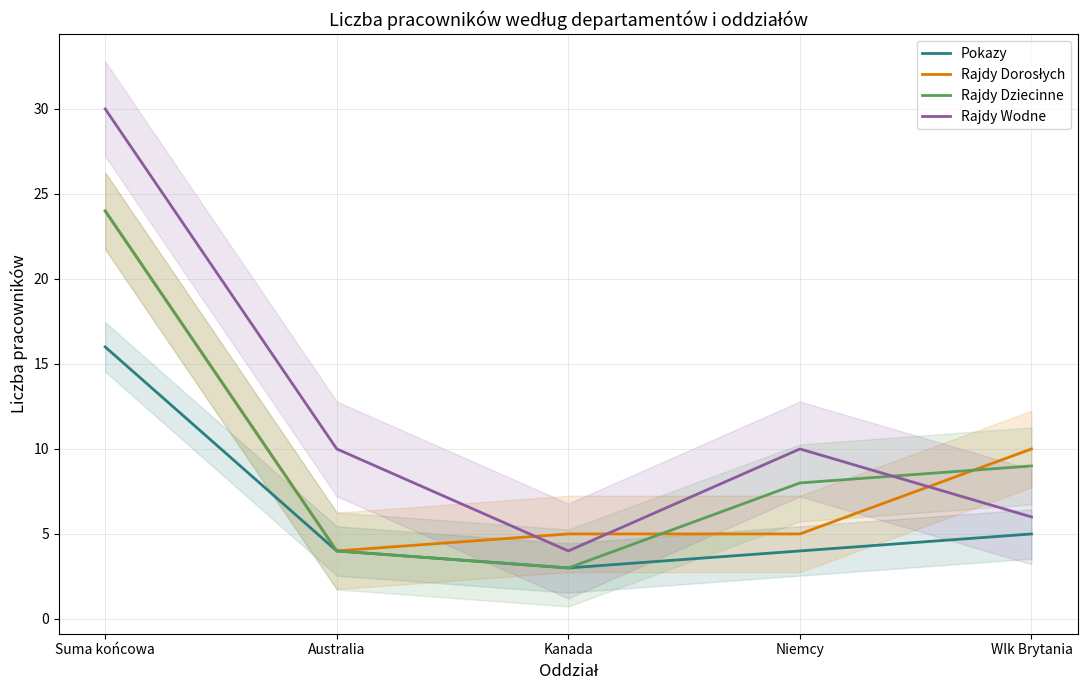

At which label is Pokazy closest to 9?

Wlk Brytania